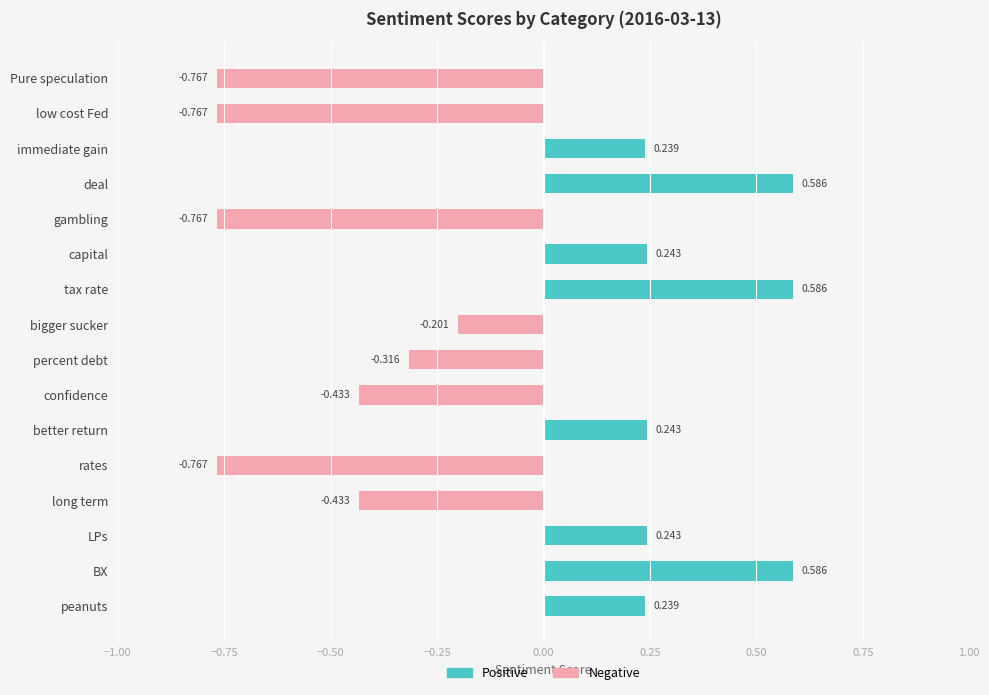

What is the average value of the Negative series?

-0.3